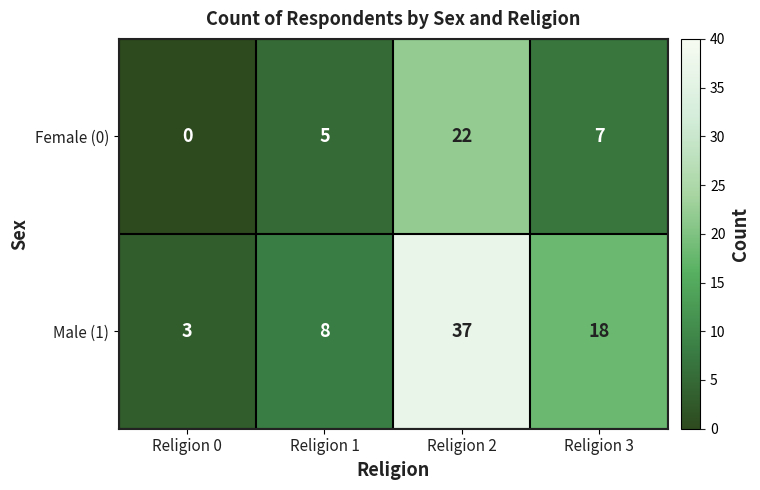

How many data points does each series have?

4